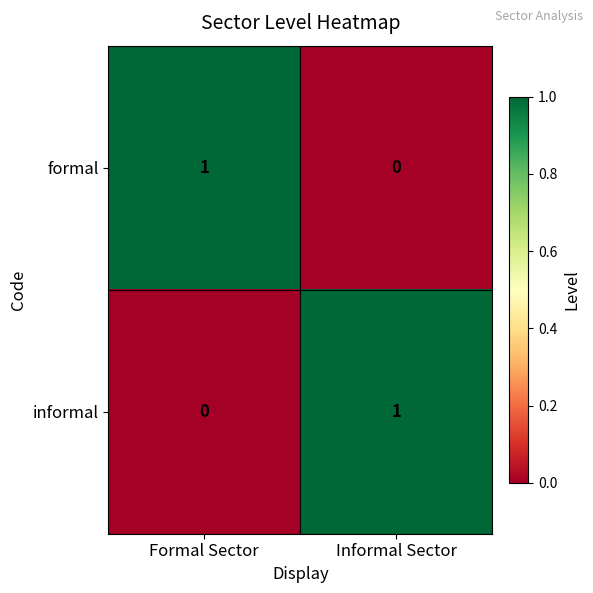

Is the value of formal at Informal Sector greater than the value of informal at Informal Sector?

No